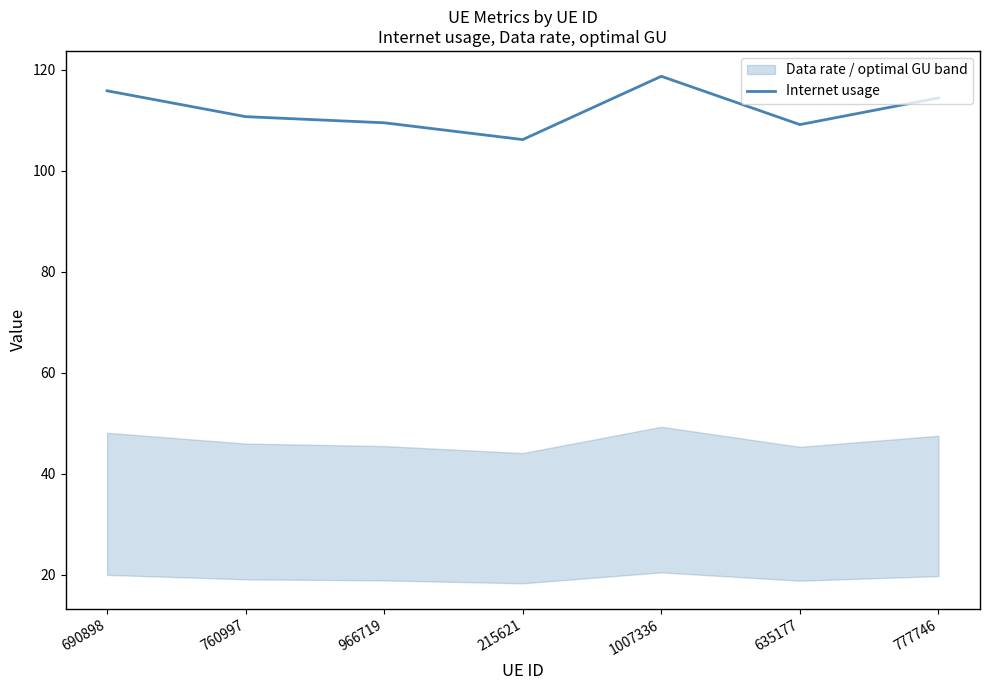

Where is the first local minimum?

215621